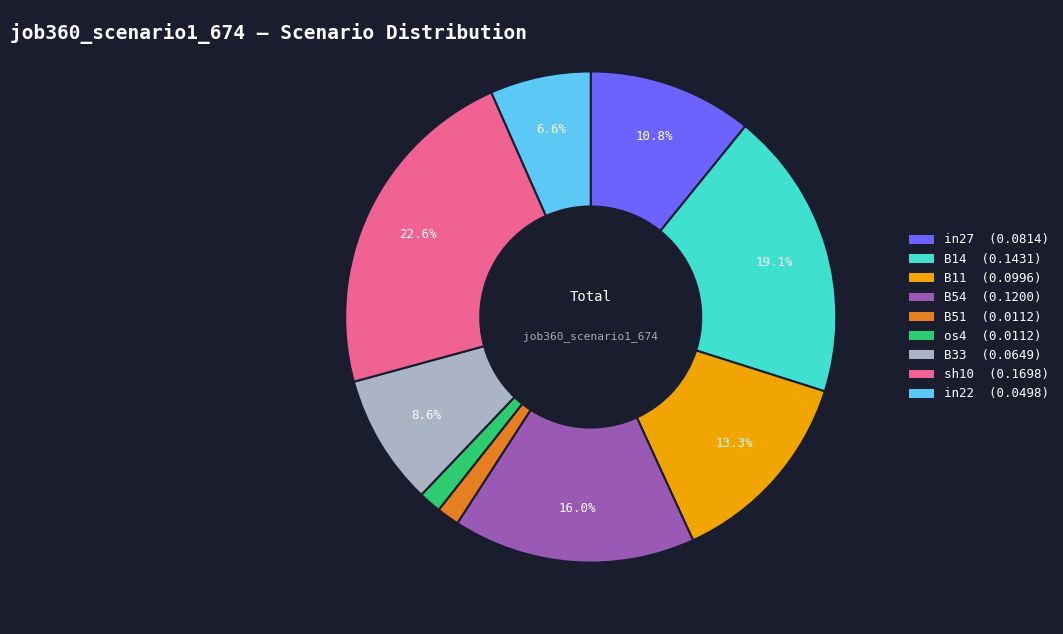

To the nearest percent, what is the combined percentage of B51 and B11?

15%